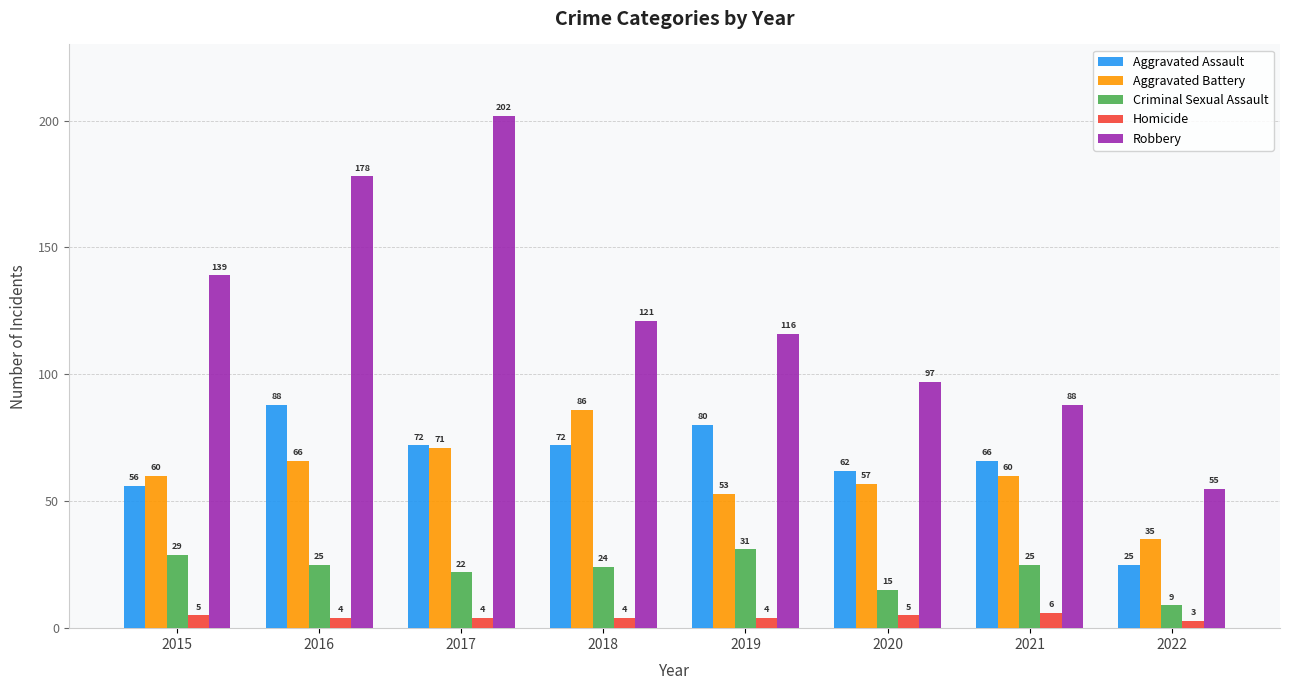

What is the difference between the maximum and minimum values in the Aggravated Assault series?

63